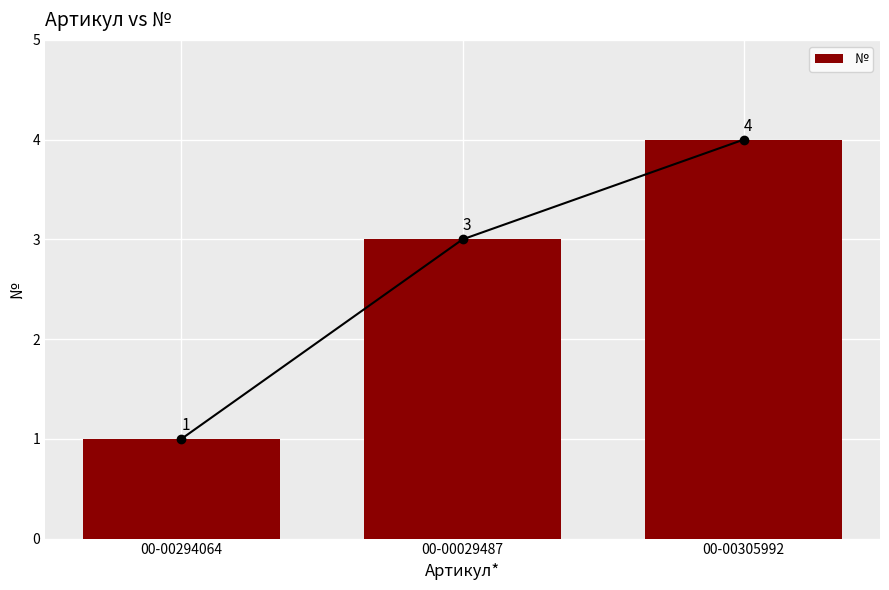

What is the label of the 3rd bar from the left?

00-00305992